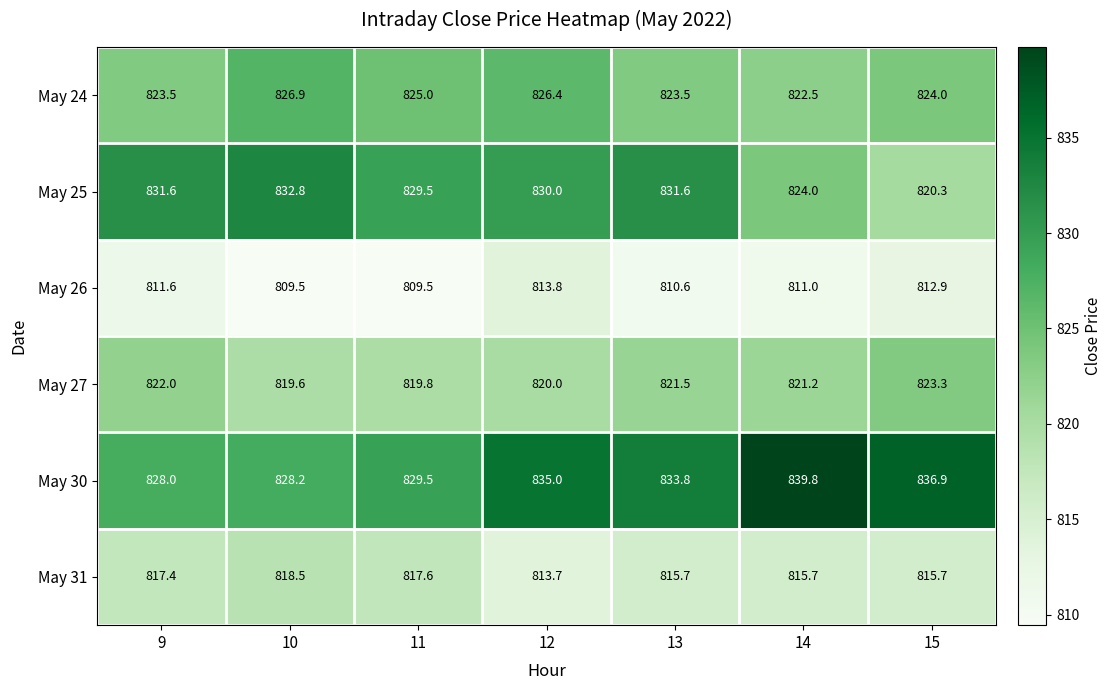

What is the maximum value shown in the chart?

839.8